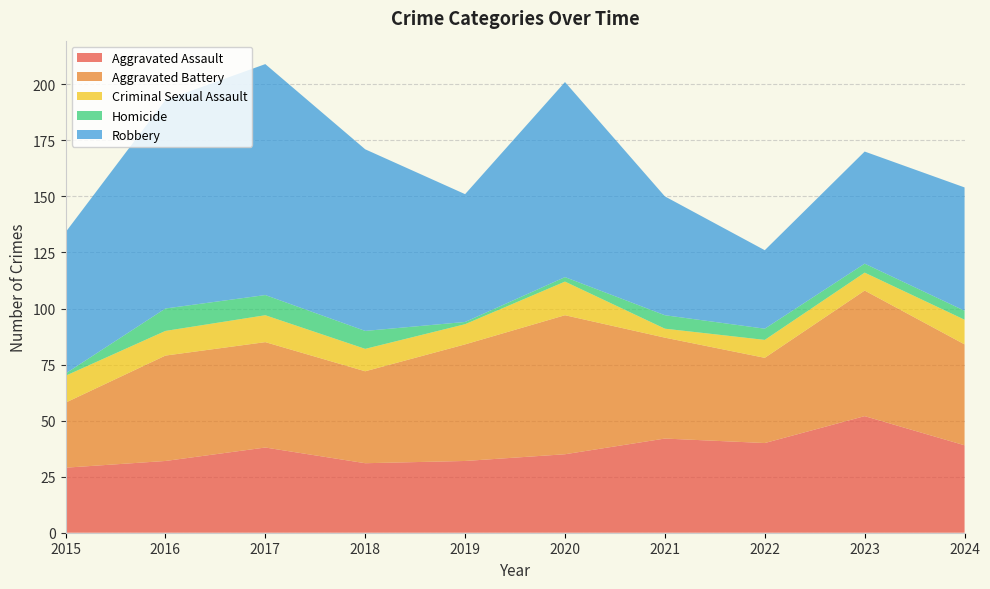

Reading left to right, transcribe all the data shown in this chart.

Aggravated Assault: 2015=29	2016=32	2017=38	2018=31	2019=32	2020=35	2021=42	2022=40	2023=52	2024=39
Aggravated Battery: 2015=29	2016=47	2017=47	2018=41	2019=52	2020=62	2021=45	2022=38	2023=56	2024=45
Criminal Sexual Assault: 2015=12	2016=11	2017=12	2018=10	2019=9	2020=15	2021=4	2022=8	2023=8	2024=11
Homicide: 2015=1	2016=10	2017=9	2018=8	2019=1	2020=2	2021=6	2022=5	2023=4	2024=4
Robbery: 2015=63	2016=93	2017=103	2018=81	2019=57	2020=87	2021=53	2022=35	2023=50	2024=55